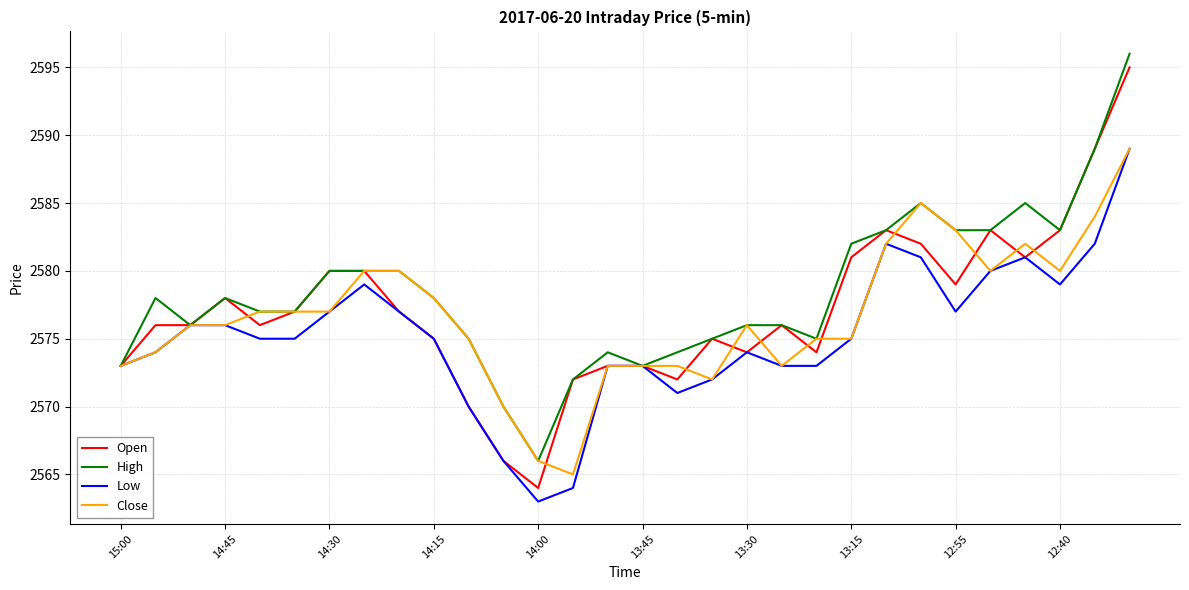

What is the lowest value of the Close series?

2565